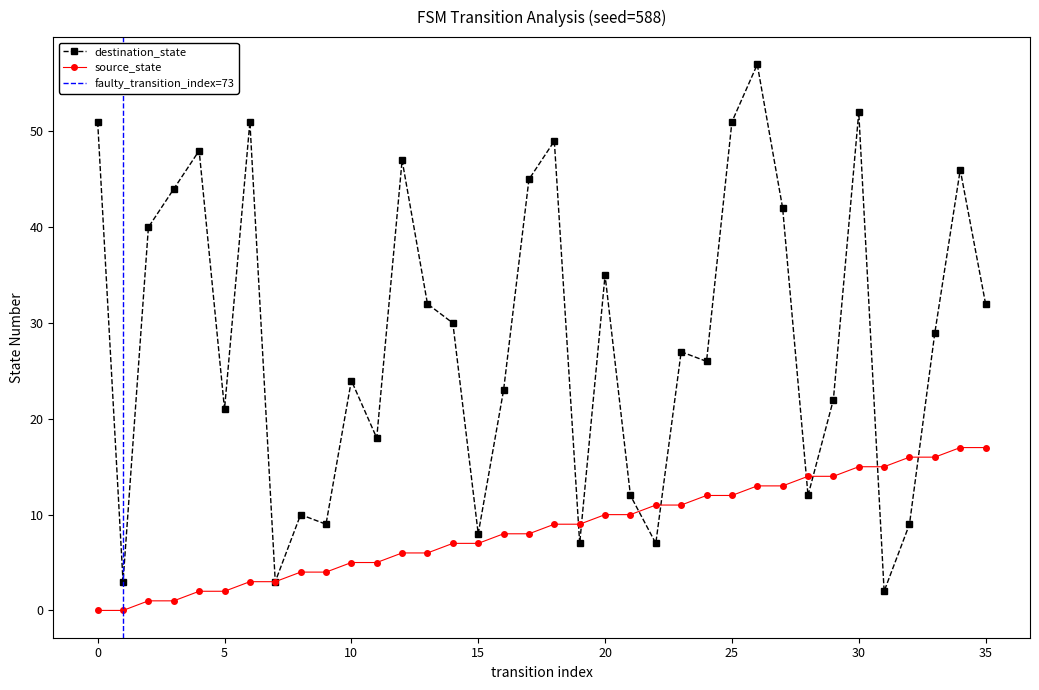

At which category is the sum across all series the highest?

26